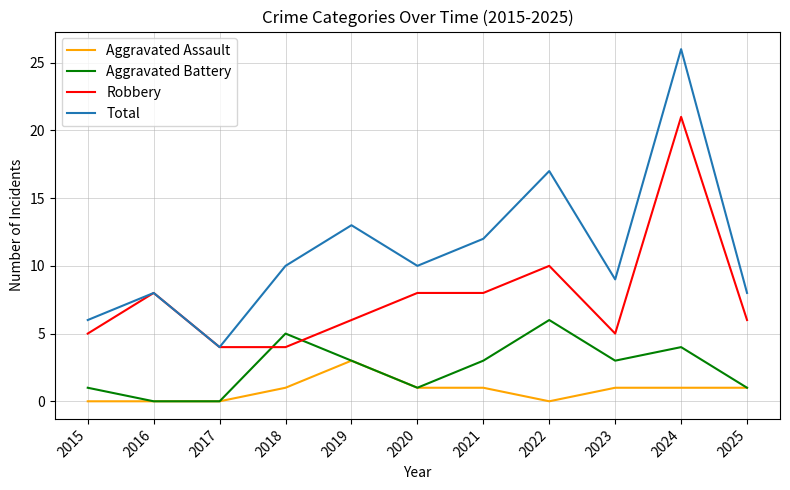

What is the greatest value displayed?

26